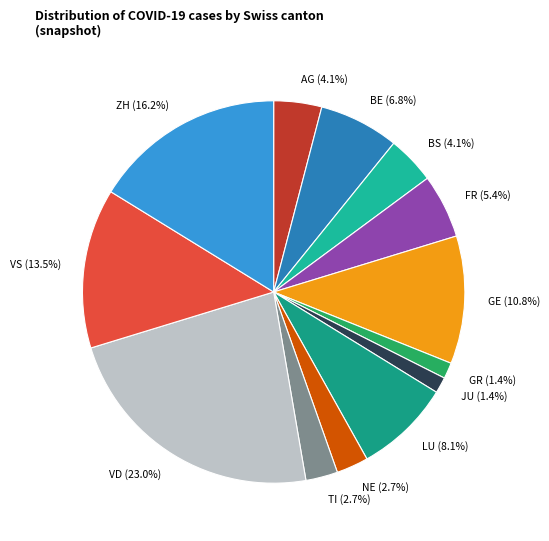

To the nearest percent, what is the average slice percentage?

8%